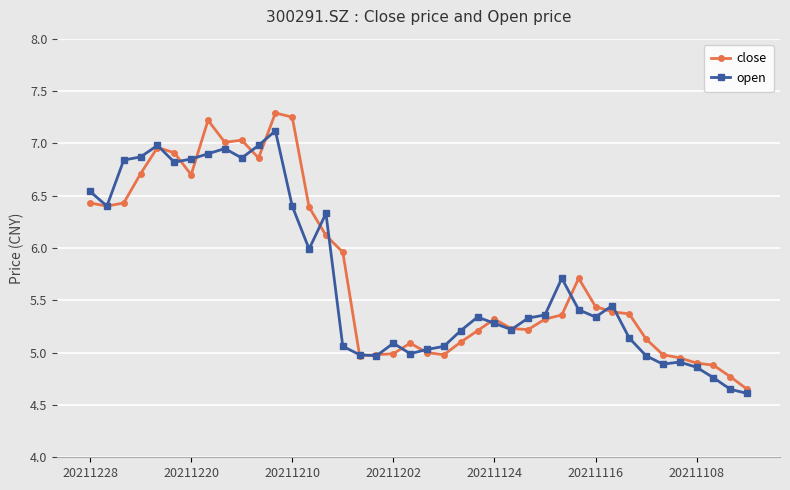

True or false: open and close intersect in this chart.

True